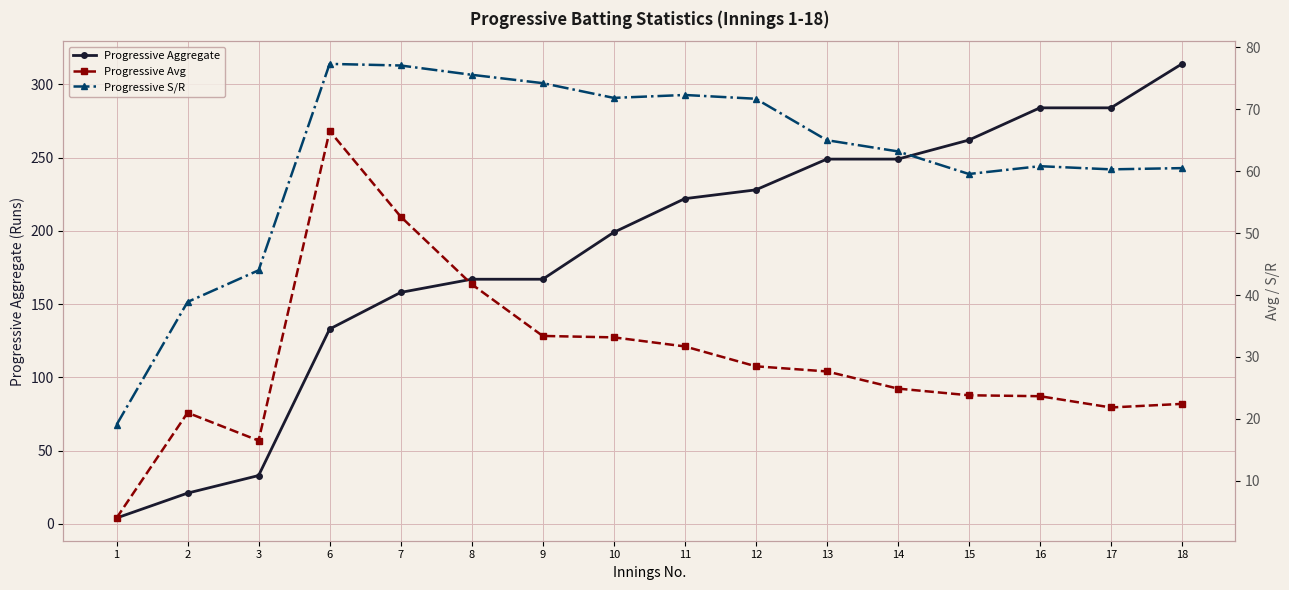

At which category does the chart reach its peak across all series?

18